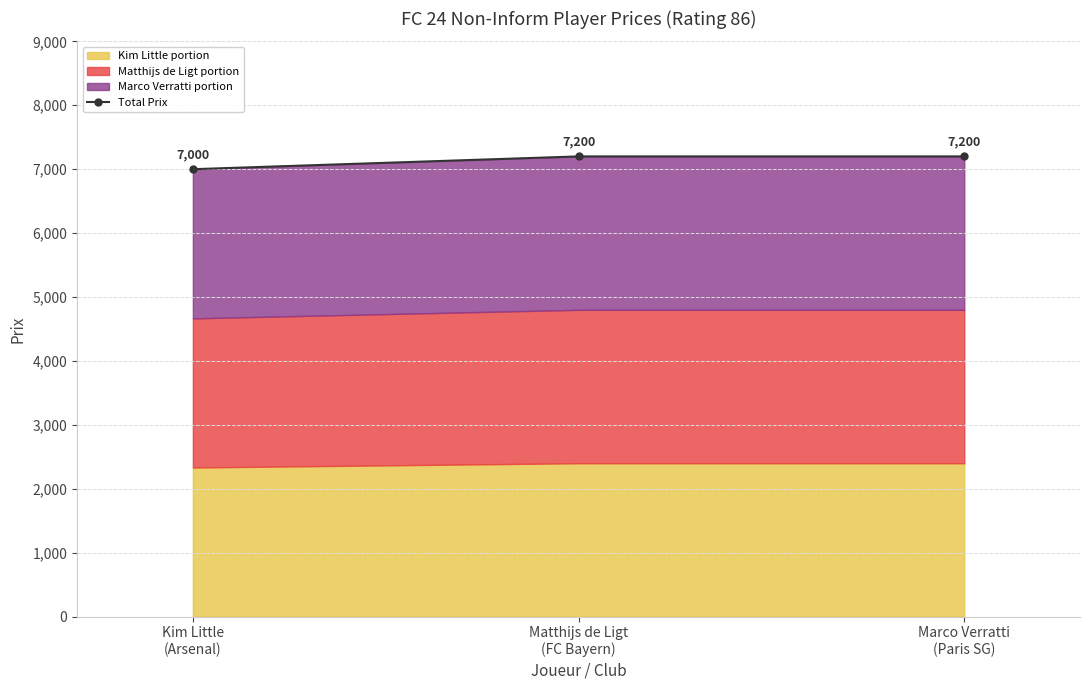

Reading right to left, transcribe all the data shown in this chart.

7200	7200	7000